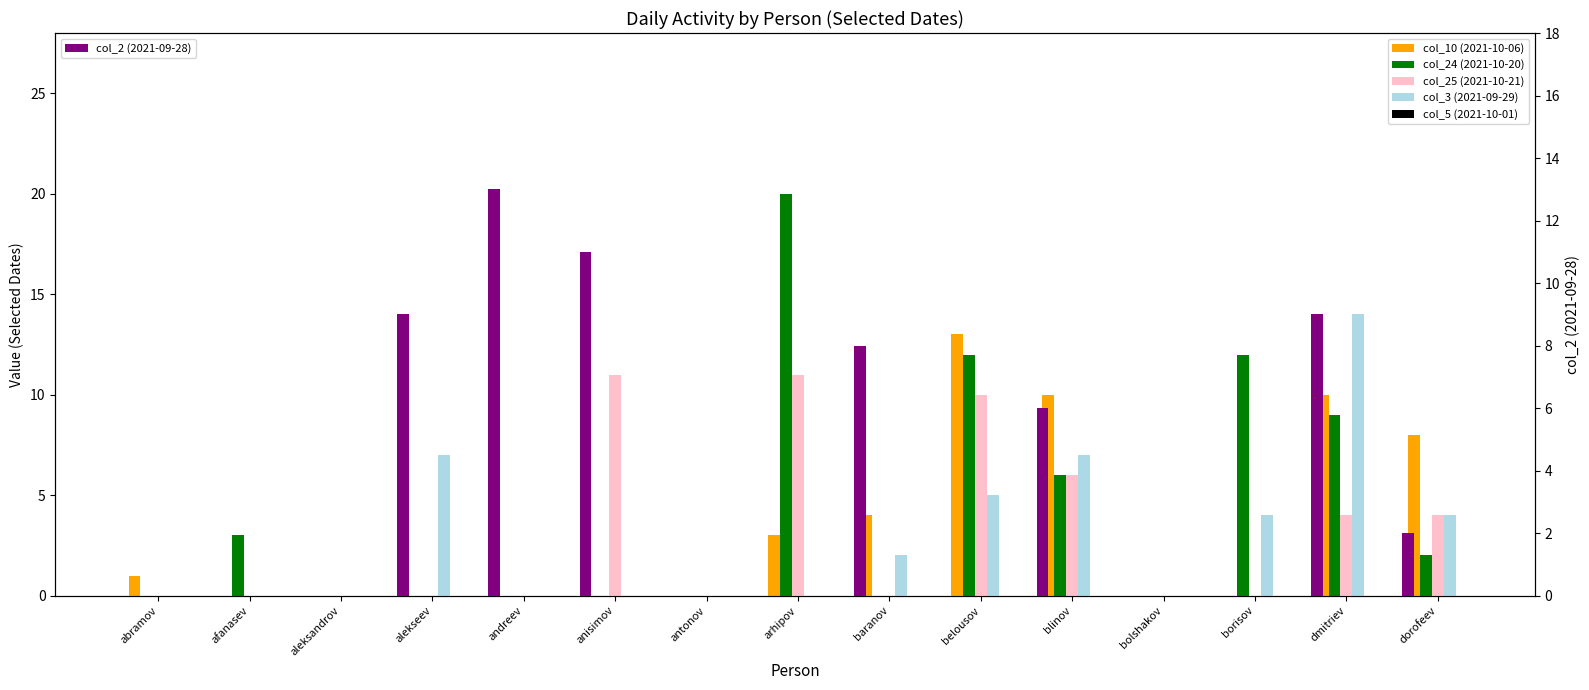

Reading right to left, extract all data points from this chart.

col_10 (2021-10-06): 8	10	0	0	10	13	4	3	0	0	0	0	0	0	1
col_24 (2021-10-20): 2	9	12	0	6	12	0	20	0	0	0	0	0	3	0
col_25 (2021-10-21): 4	4	0	0	6	10	0	11	0	11	0	0	0	0	0
col_3 (2021-09-29): 4	14	4	0	7	5	2	0	0	0	0	7	0	0	0
col_5 (2021-10-01): 0	0	0	0	0	0	0	0	0	0	0	0	0	0	0
col_2 (2021-09-28): 2	9	0	0	6	0	8	0	0	11	13	9	0	0	0